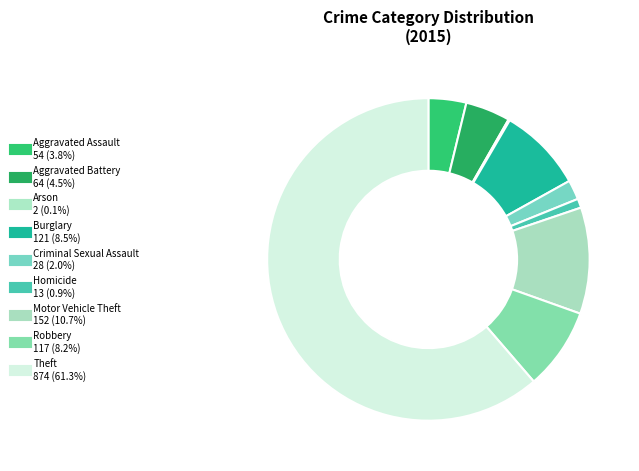

To the nearest percent, what is the combined percentage of Homicide and Burglary?

9%